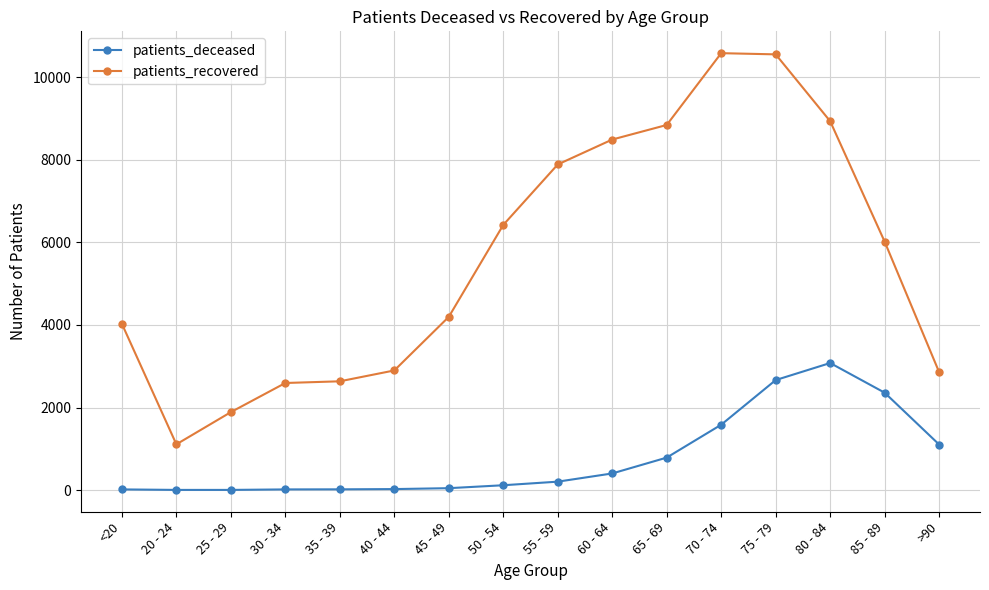

Does the chart have visible grid lines?

Yes